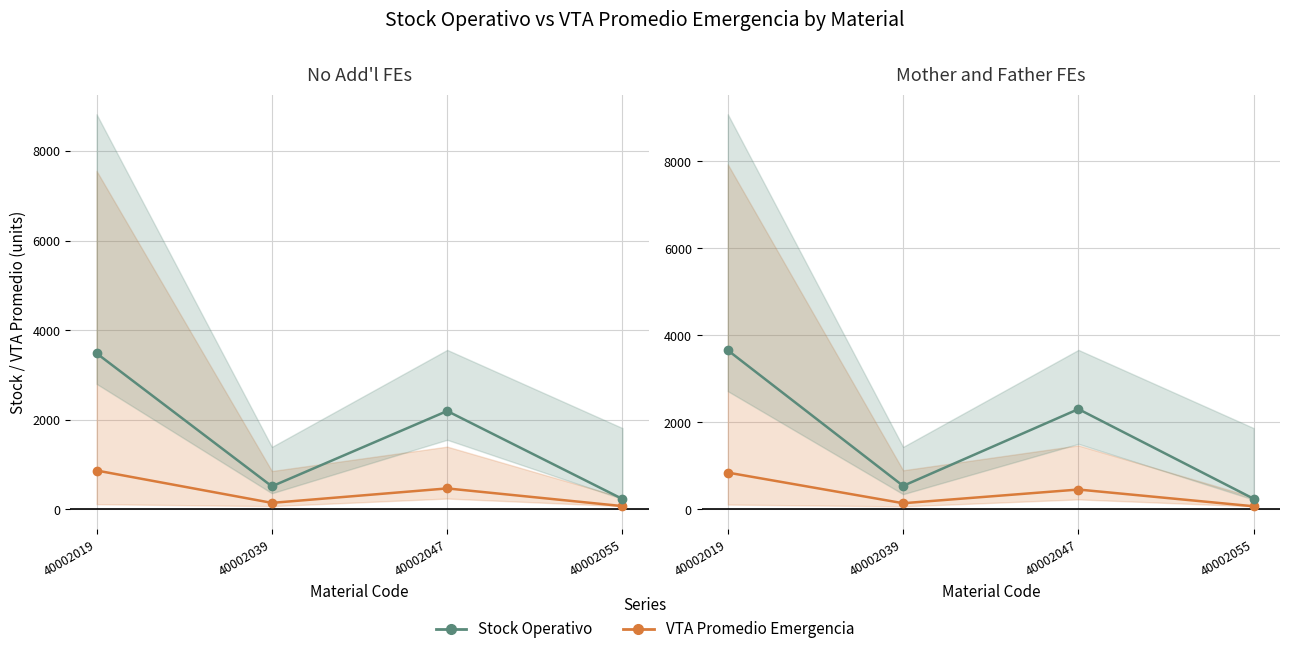

At which category is the sum across all series the highest?

40002019